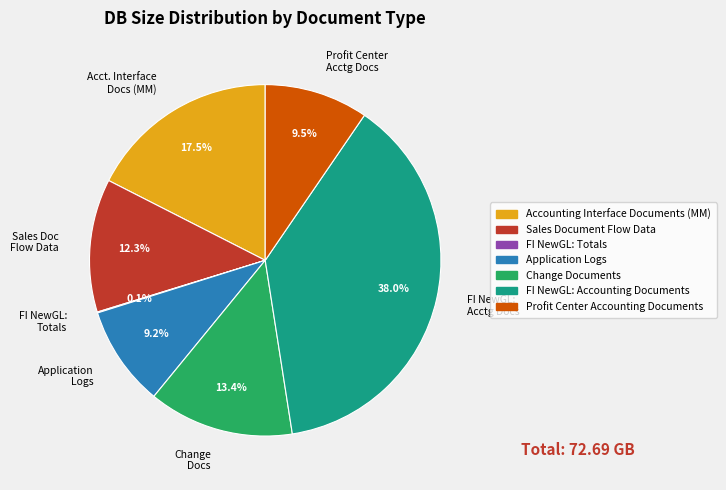

Does Application Logs represent more than half of the total?

No